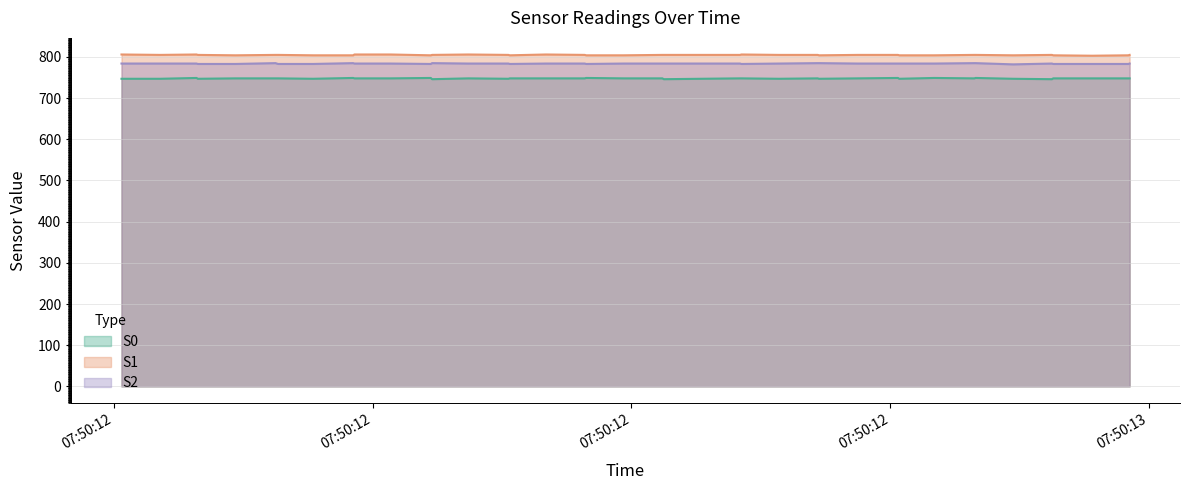

True or false: S1 and S0 cross at least once.

False